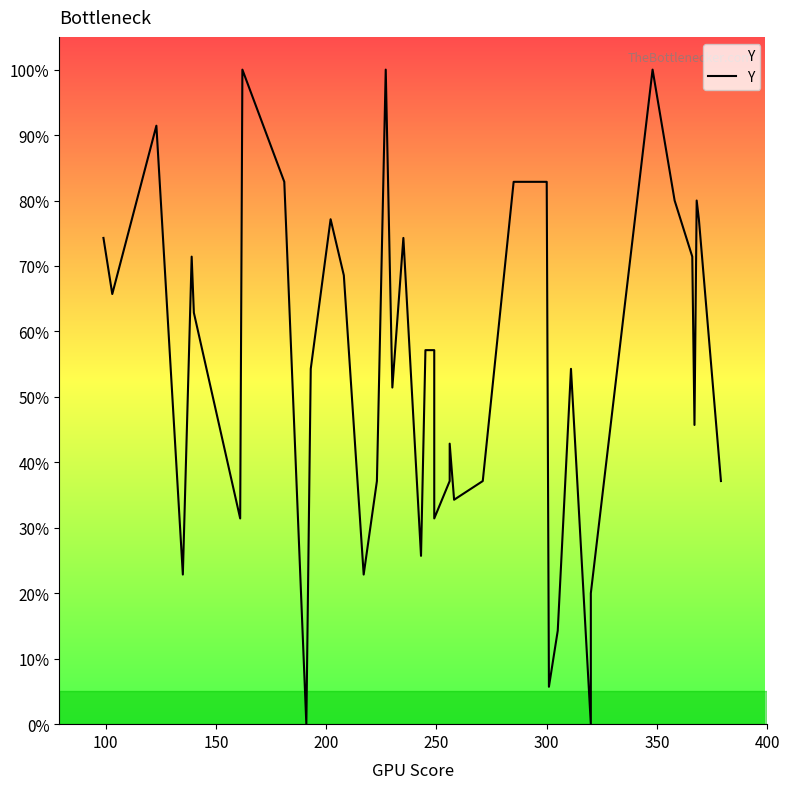

How many lines are shown in the chart?

1